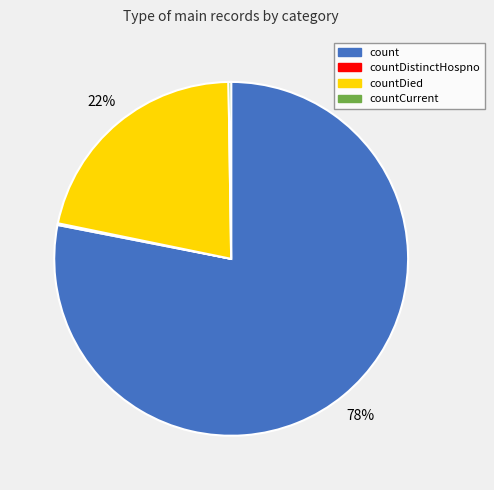

Is there any slice that represents more than half of the pie?

Yes